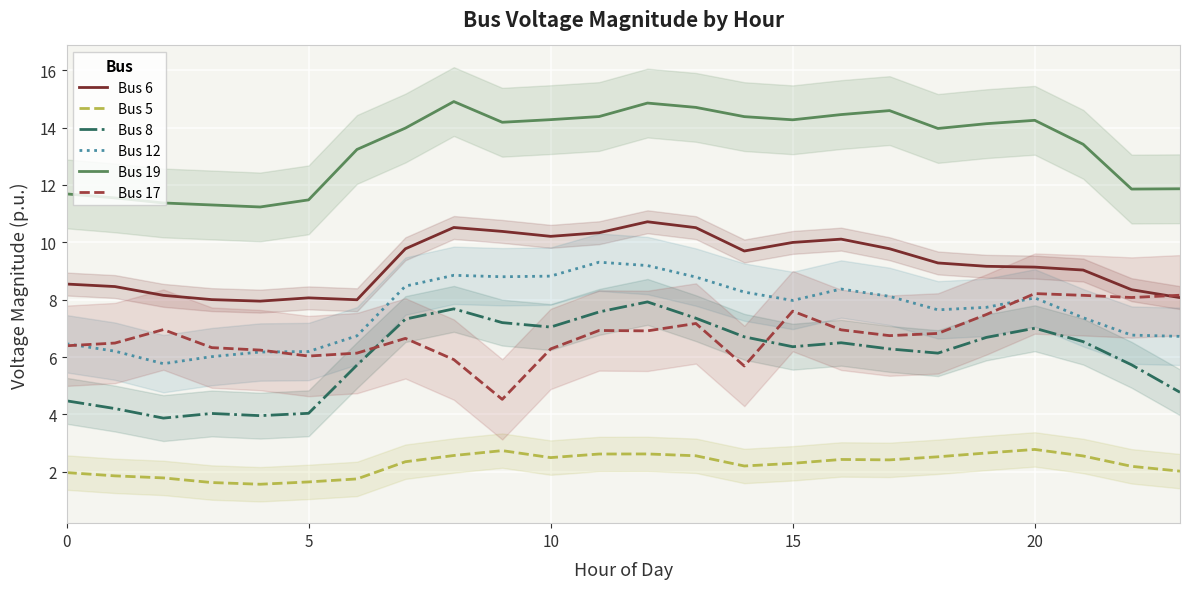

True or false: Bus 8 and Bus 19 cross at least once.

False